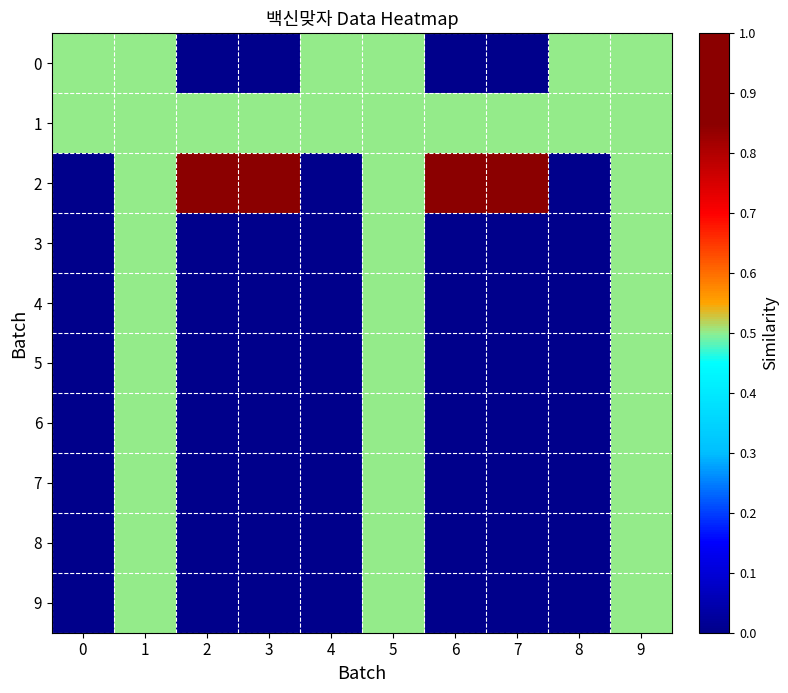

What is the sum of the 8 values at 7 and 9?

0.5